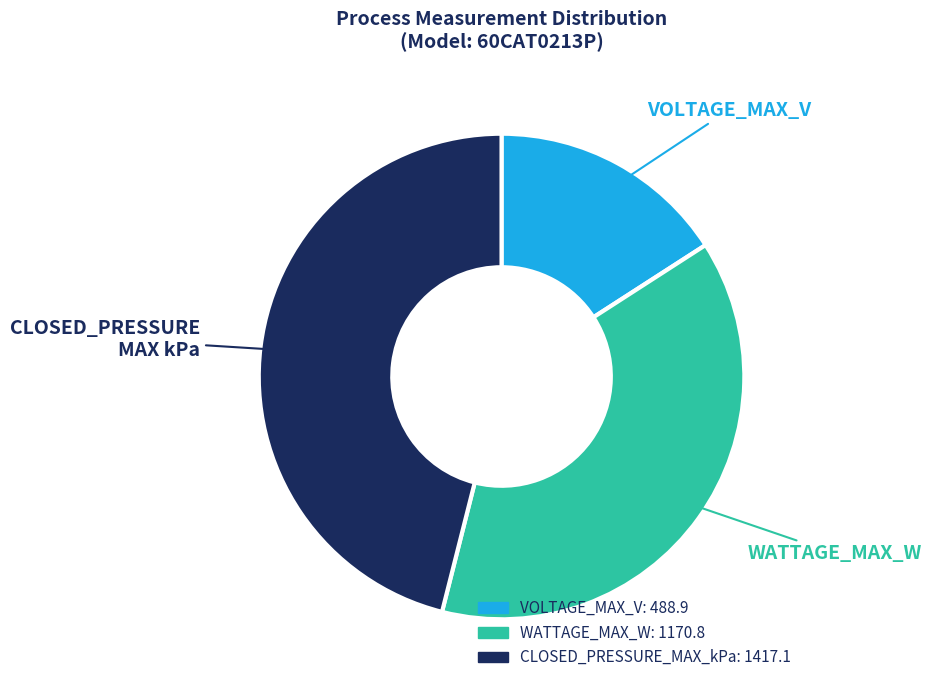

Which category has the smallest portion of the pie?

VOLTAGE_MAX_V